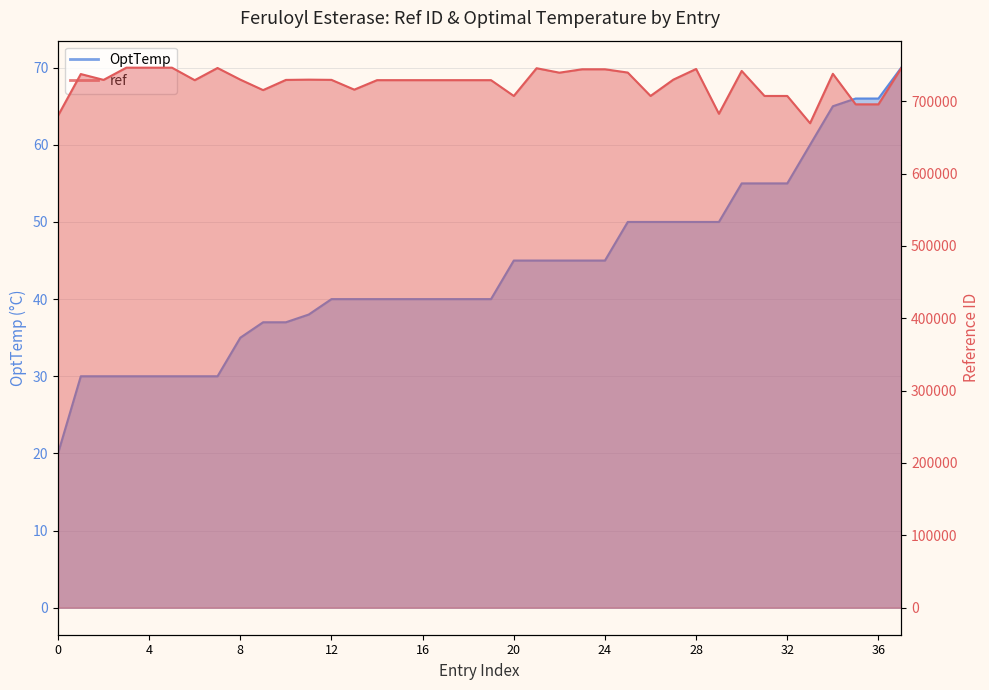

What are all the series names shown in the legend?

ref, OptTemp